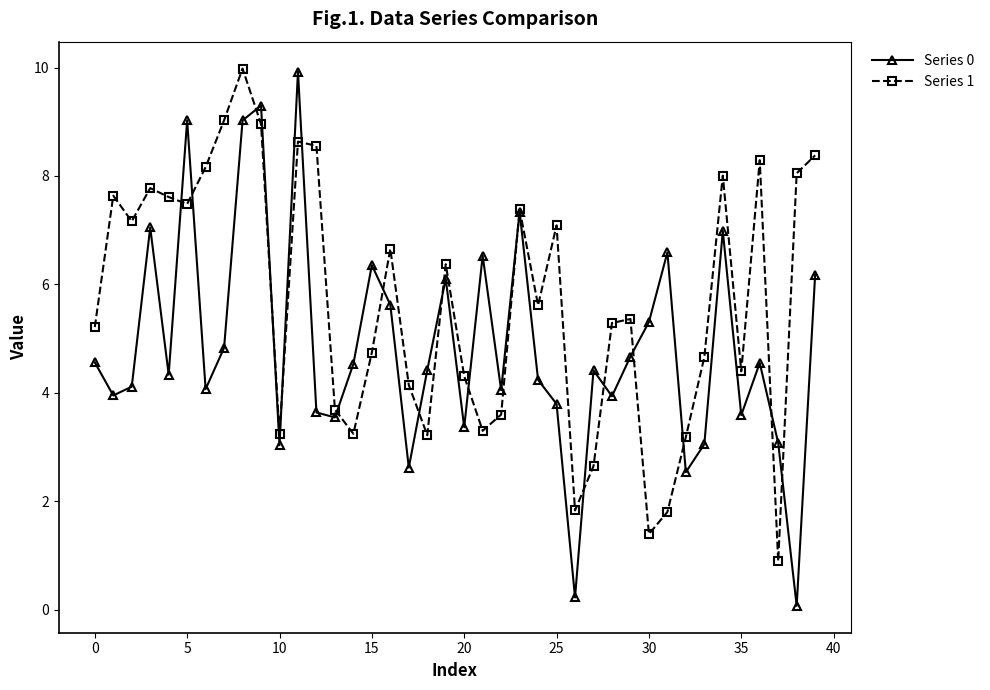

How many lines are shown in the chart?

2